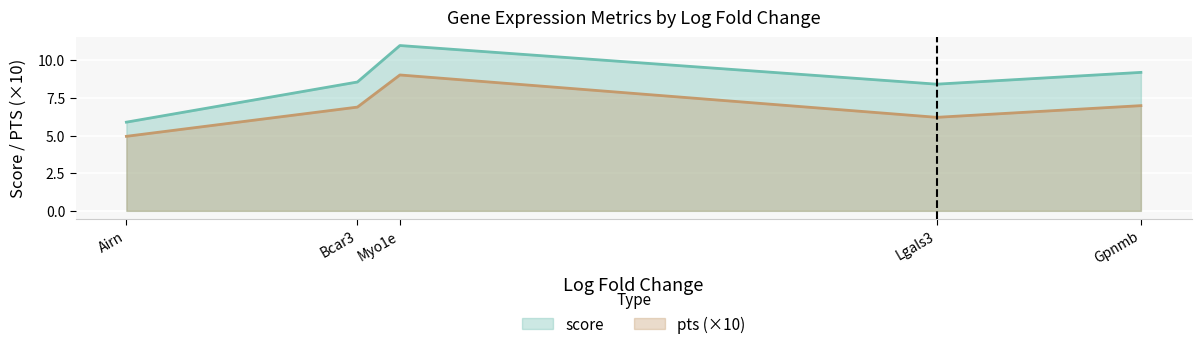

Reading left to right, transcribe all the data shown in this chart.

score: Airn=5.9	Bcar3=8.6	Myo1e=11.0	Lgals3=8.4	Gpnmb=9.2
pts (×10): Airn=5.0	Bcar3=6.9	Myo1e=9.0	Lgals3=6.2	Gpnmb=7.0